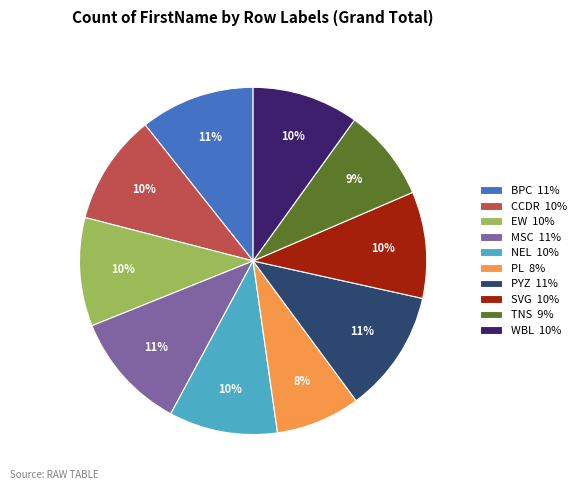

To the nearest percent, what is the combined percentage of MSC 11% and NEL 10%?

21%